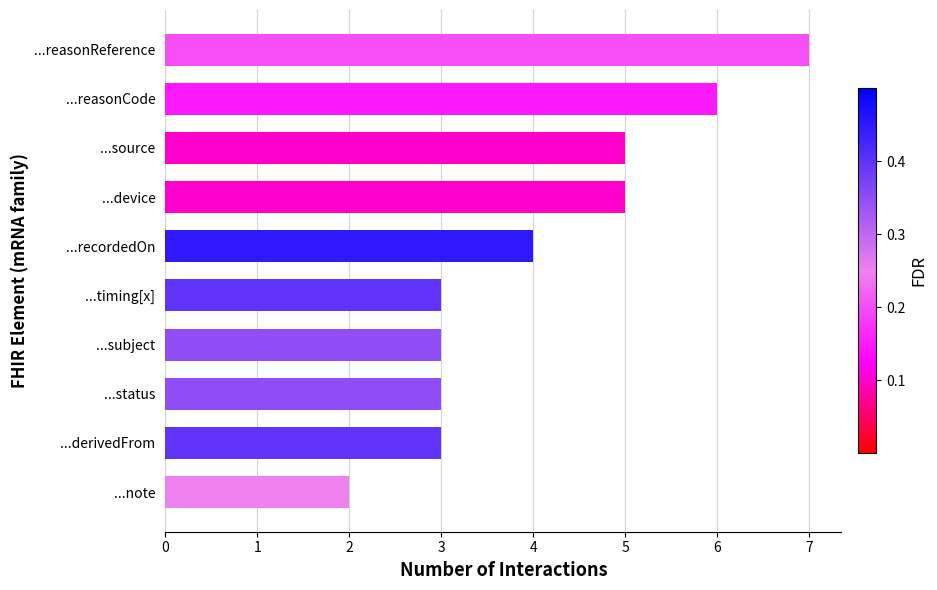

What is the average value?

4